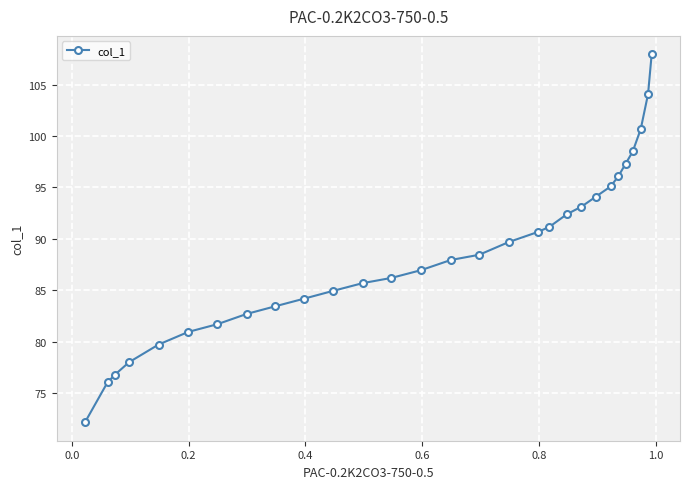

What is the difference between the maximum and minimum values?

35.8